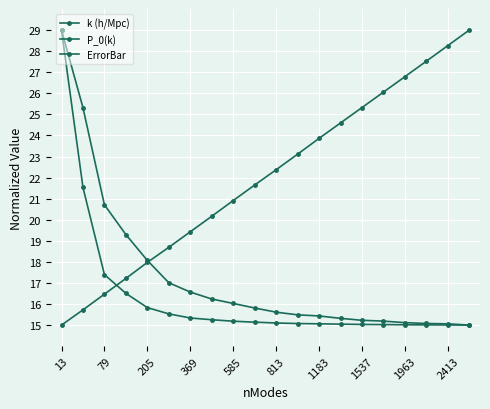

Which category has the highest value in the ErrorBar series?

13